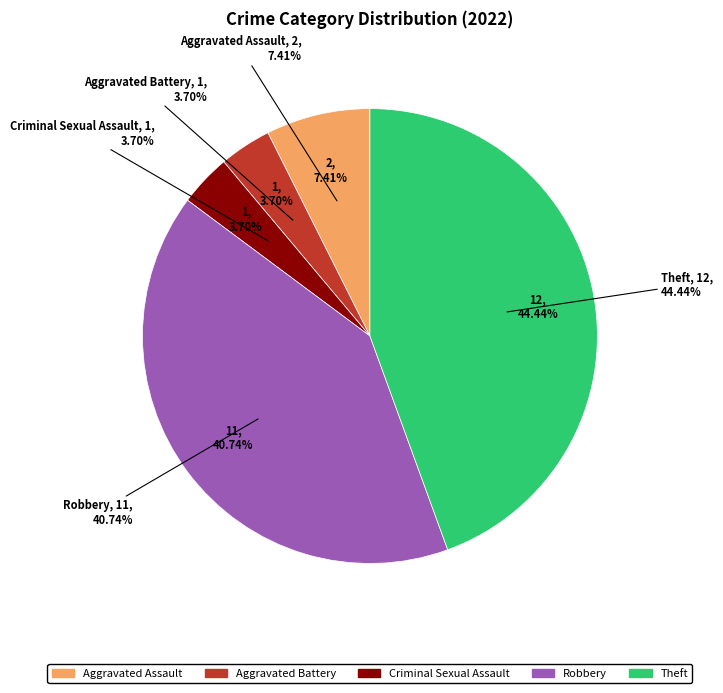

To the nearest percent, what is the difference between the Aggravated Battery and Theft slice percentages?

41%